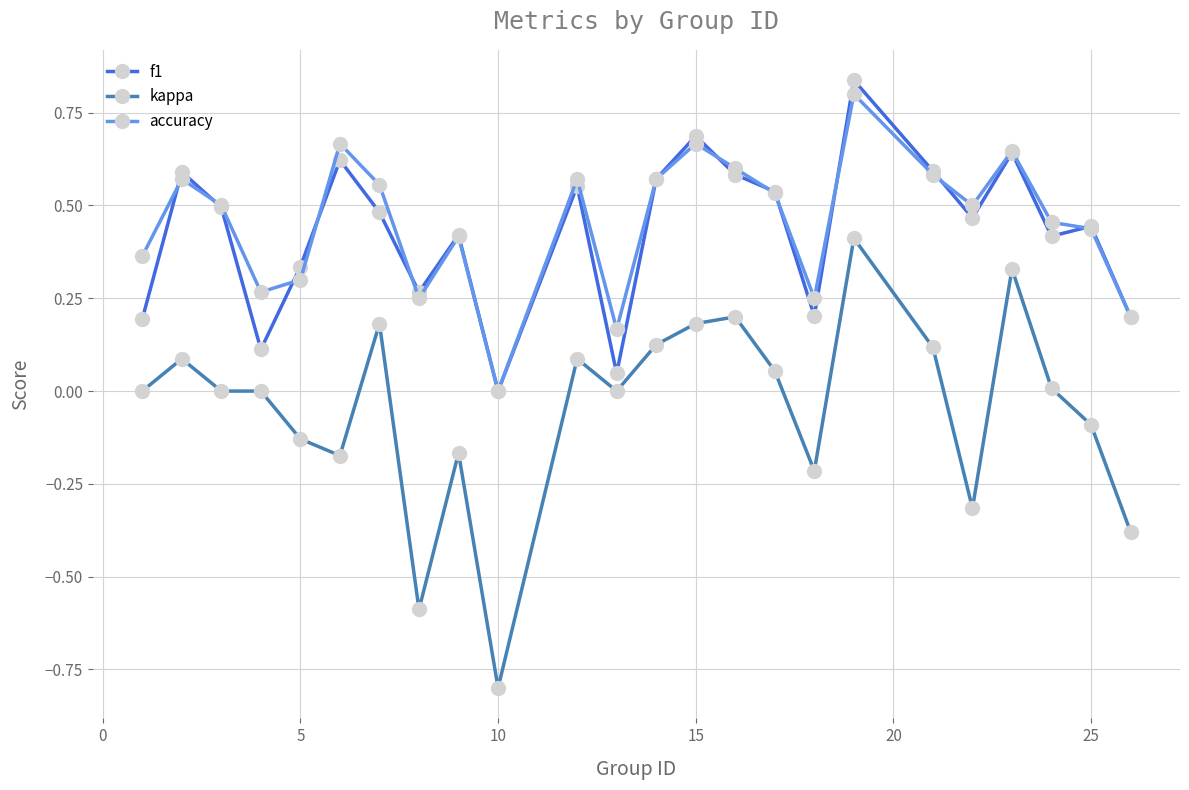

True or false: kappa has more than 0 interior local peaks.

True